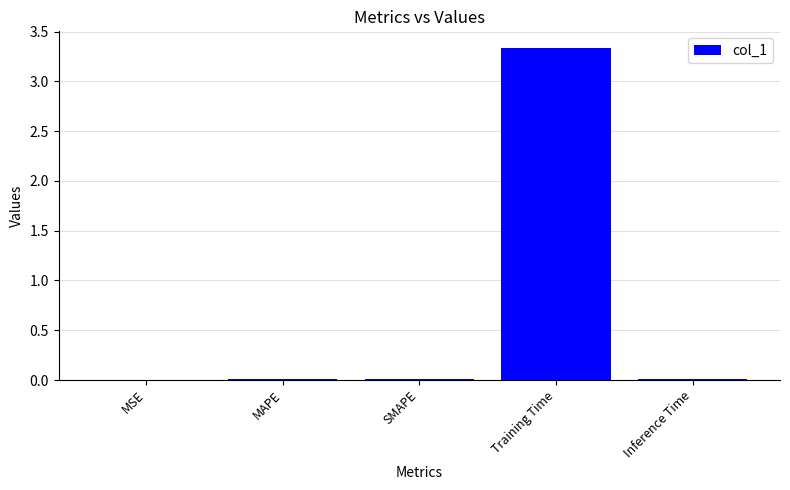

The value at SMAPE is 0.0. True or false?

True